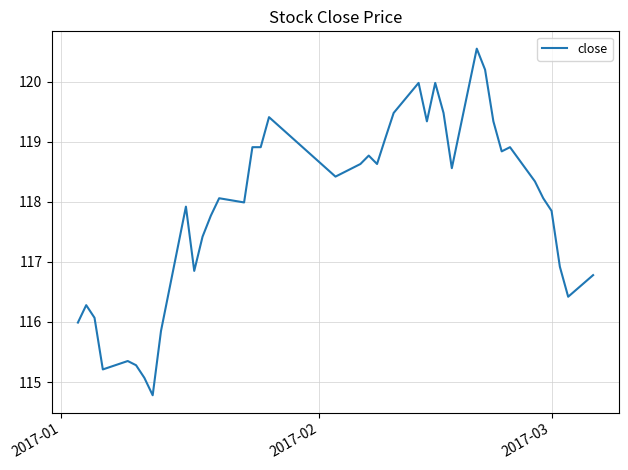

What is the difference between the maximum and minimum values?

5.8